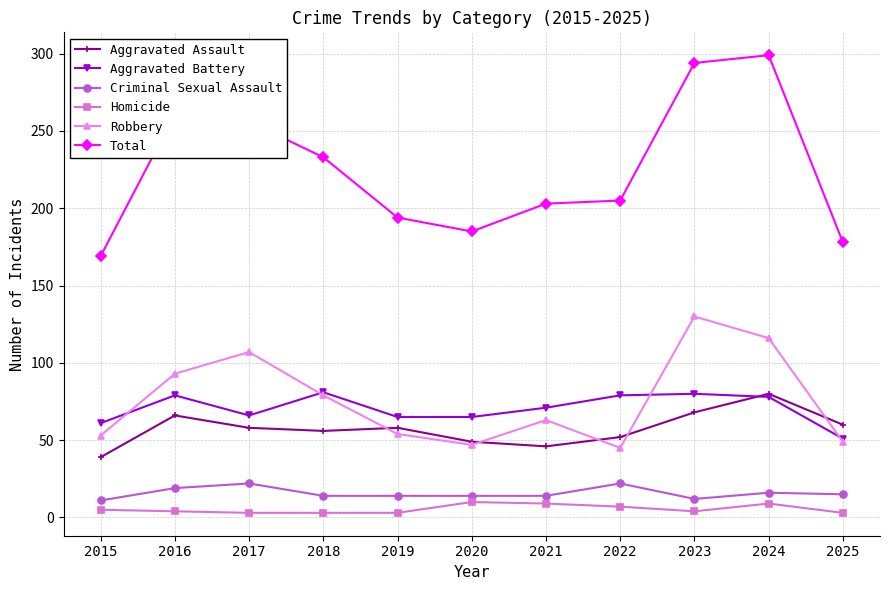

True or false: Aggravated Battery and Homicide cross at least once.

False